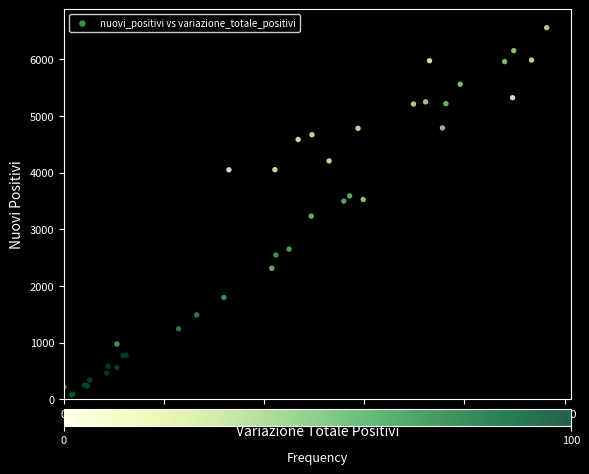

What Y value in the scatter plot is closest to 3317?

3233